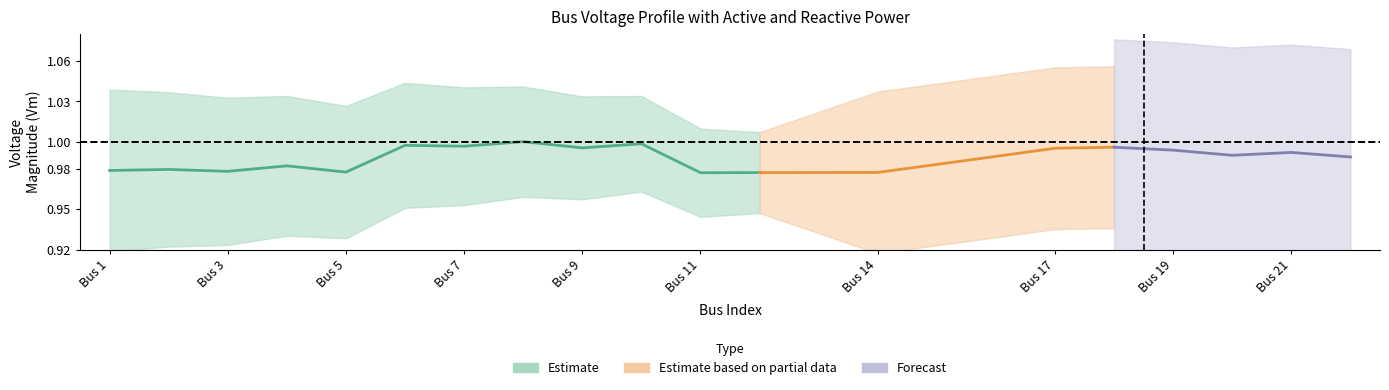

What is the average value of the Vm series?

1.0